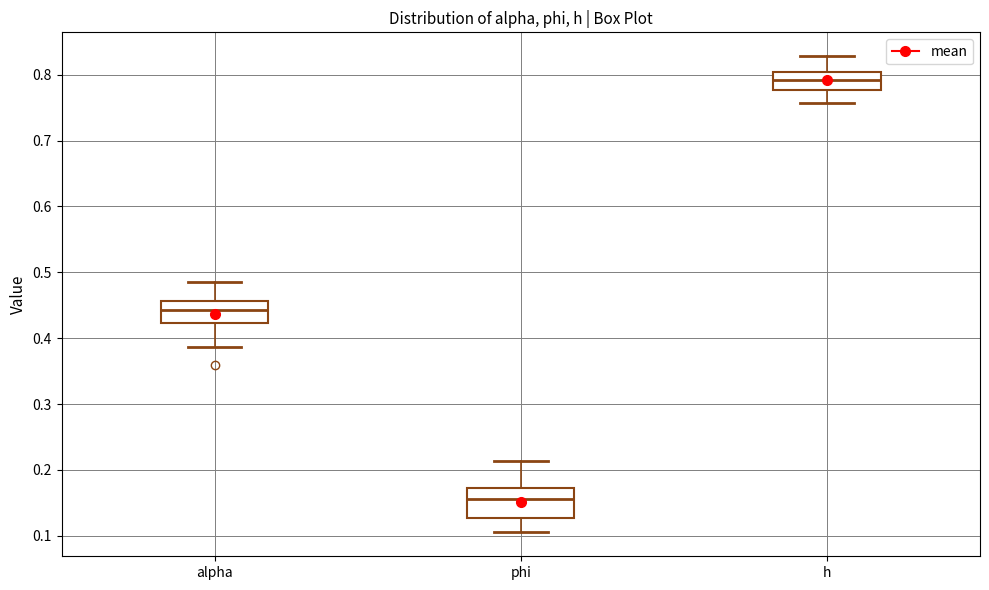

Where does the upper whisker of the box for phi end on the y-axis? The values are not printed on the chart, so give them approximately, as read against the axis.

0.21